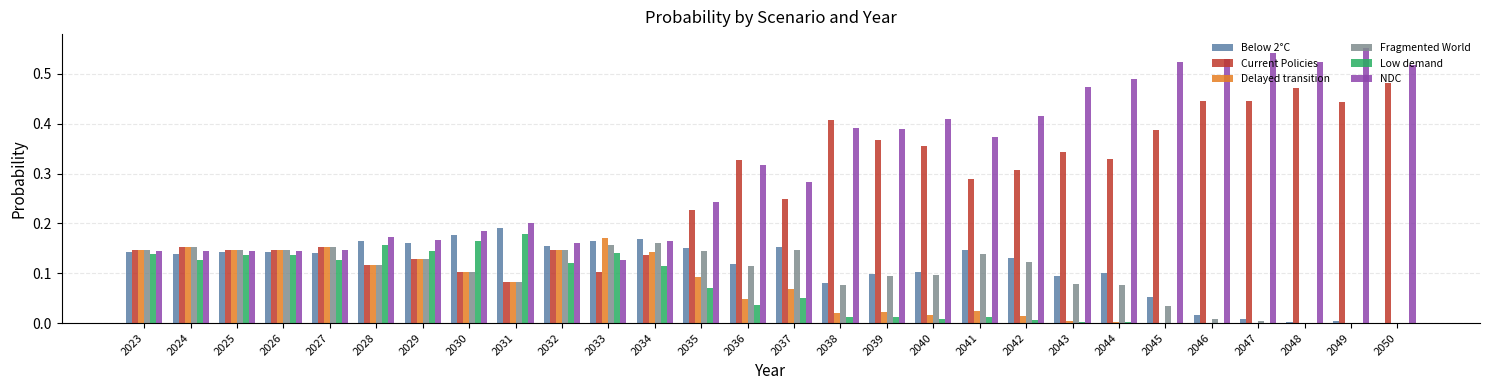

Is the value of Current Policies at 2039 greater than the value of Delayed transition at 2042?

Yes